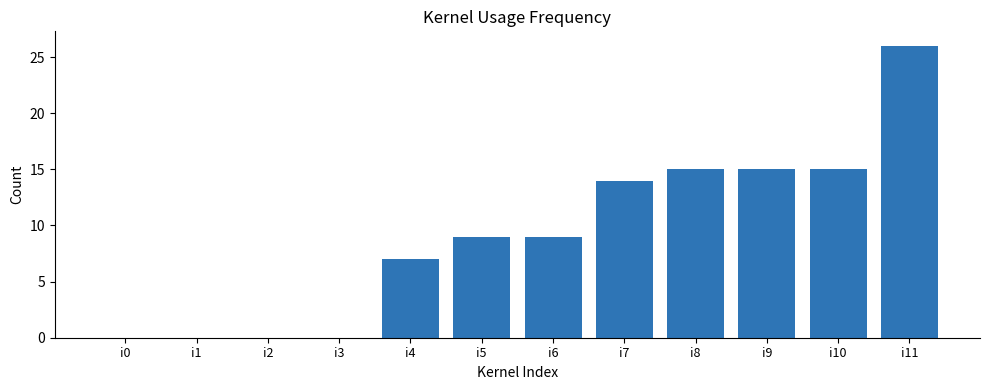

What is the change in value from i2 to i10?

+15